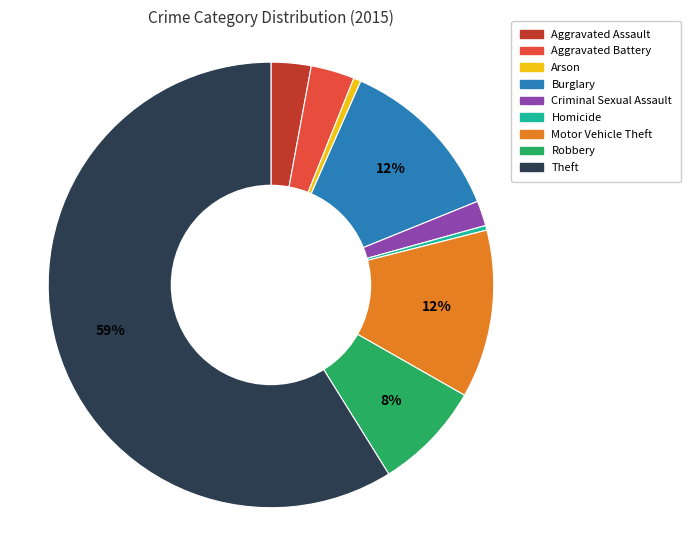

What is the largest slice in the pie chart?

Theft